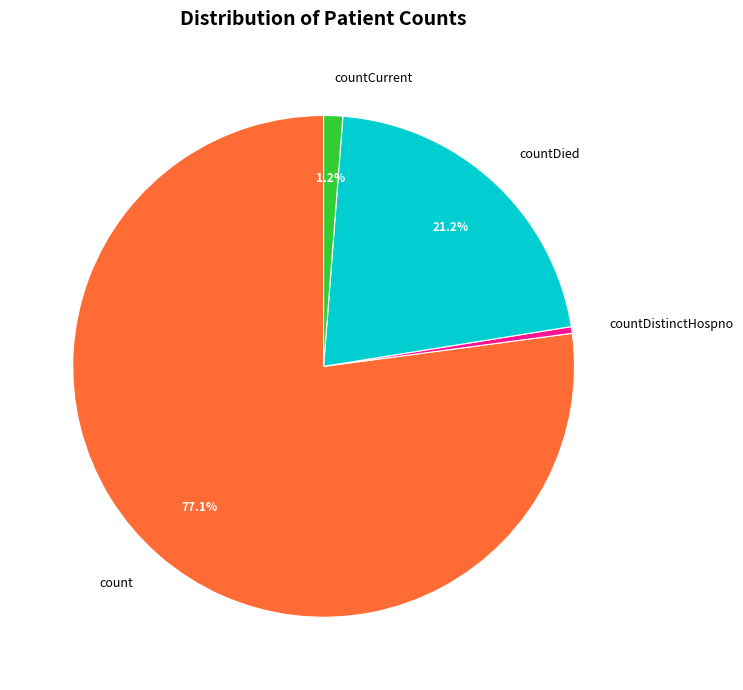

Does count represent more than half of the total?

Yes